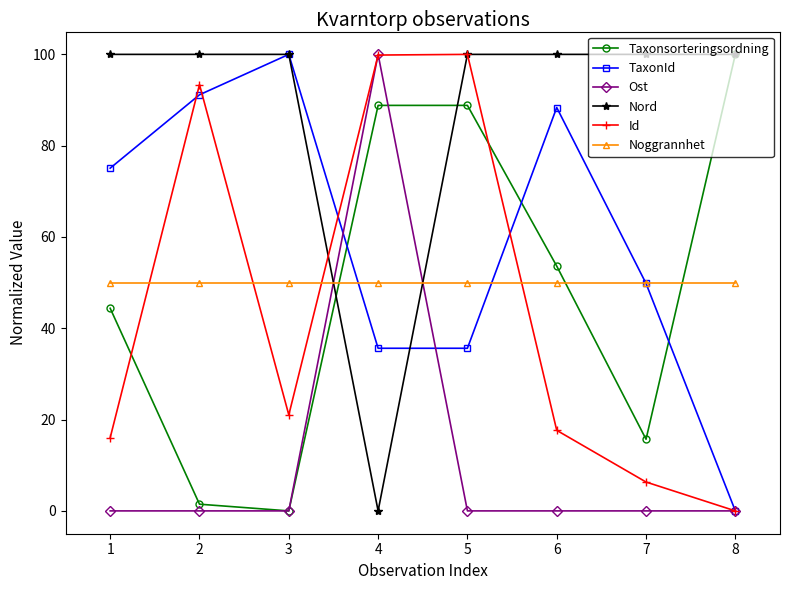

What value does the Nord series have at 2?

100.0